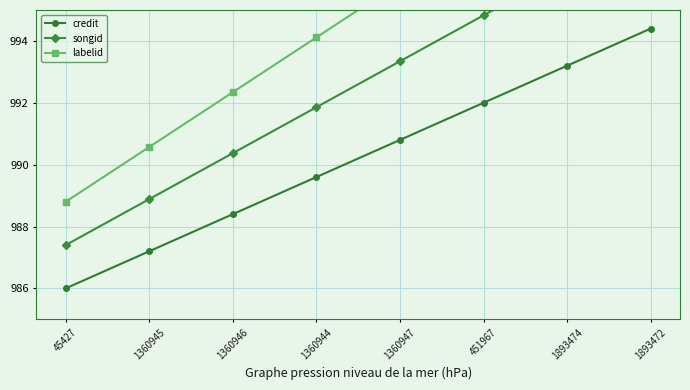

True or false: songid has more than 1 interior local peaks.

False